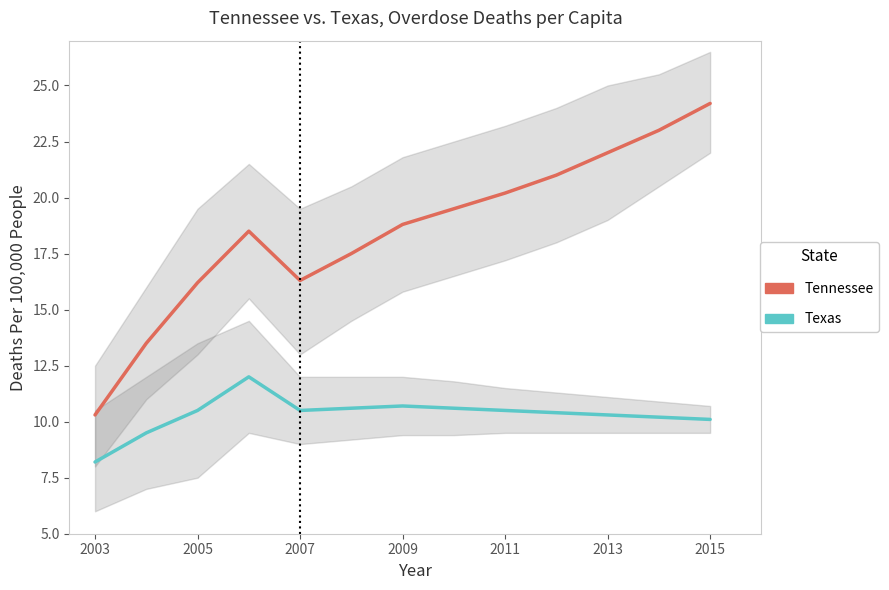

What is the value of the Texas point at the 5th from the left?

10.5